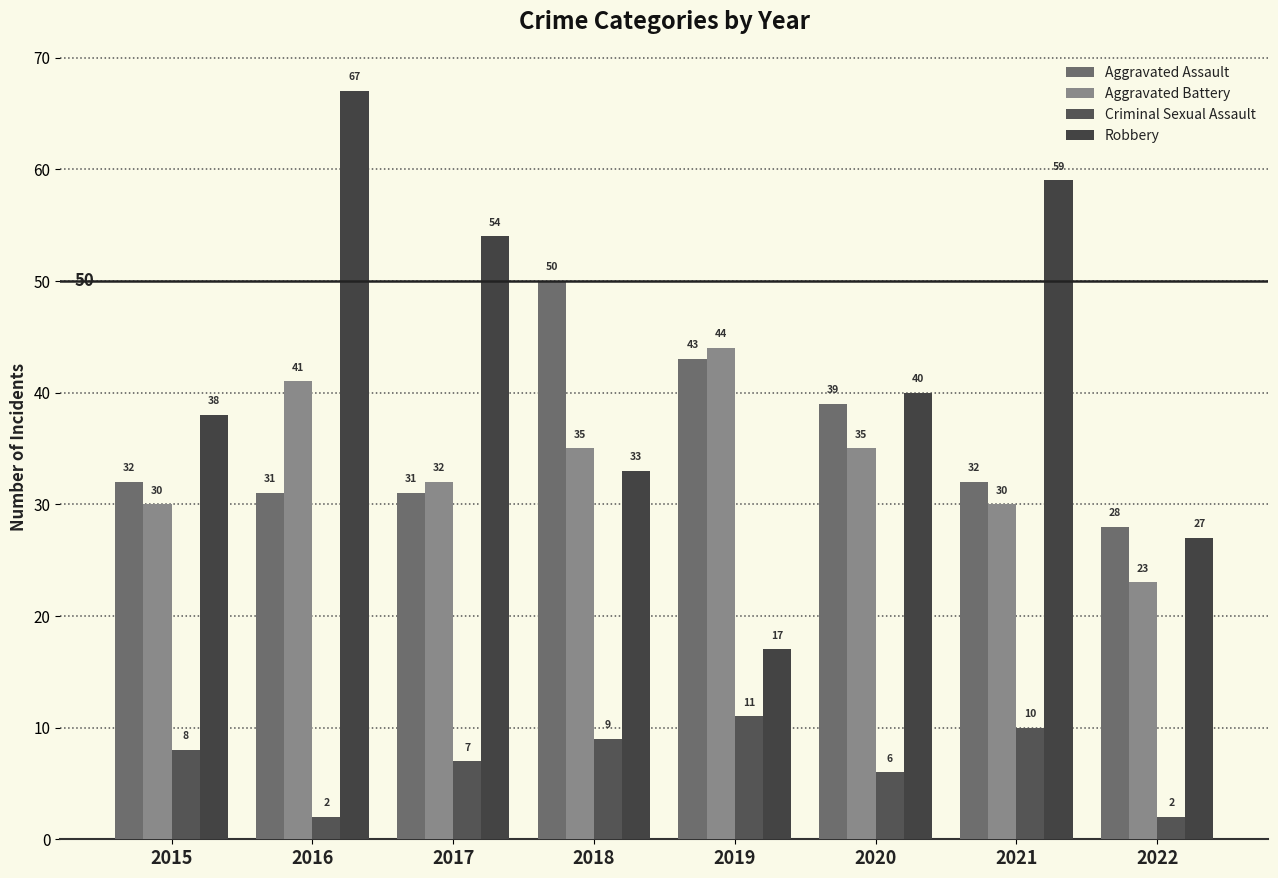

Count the number of data series in this chart.

4